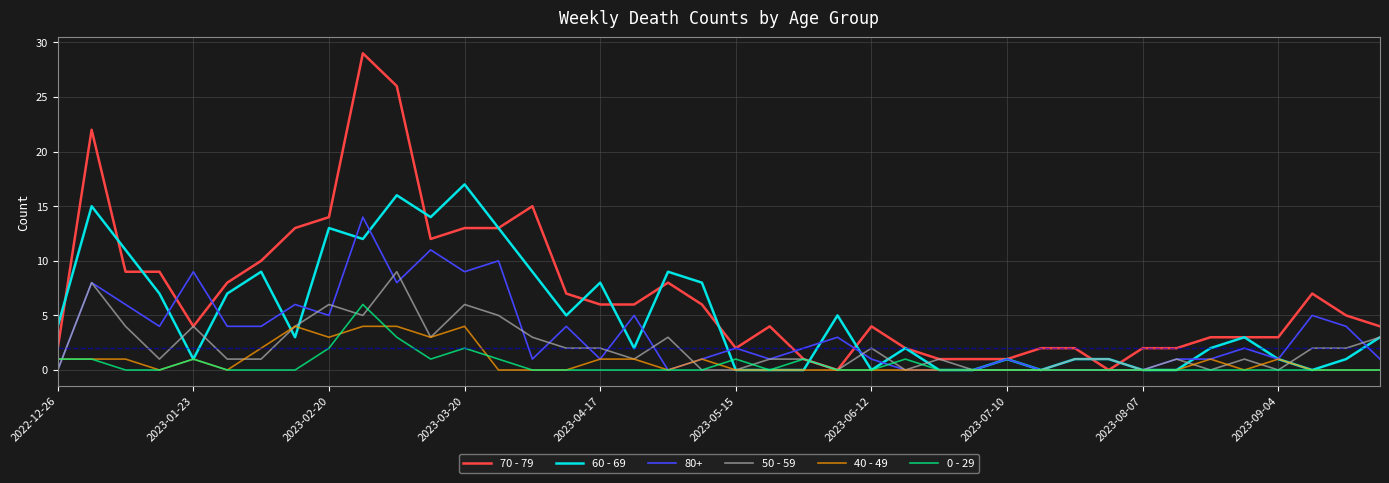

True or false: 50 - 59 and 60 - 69 cross at least once.

True